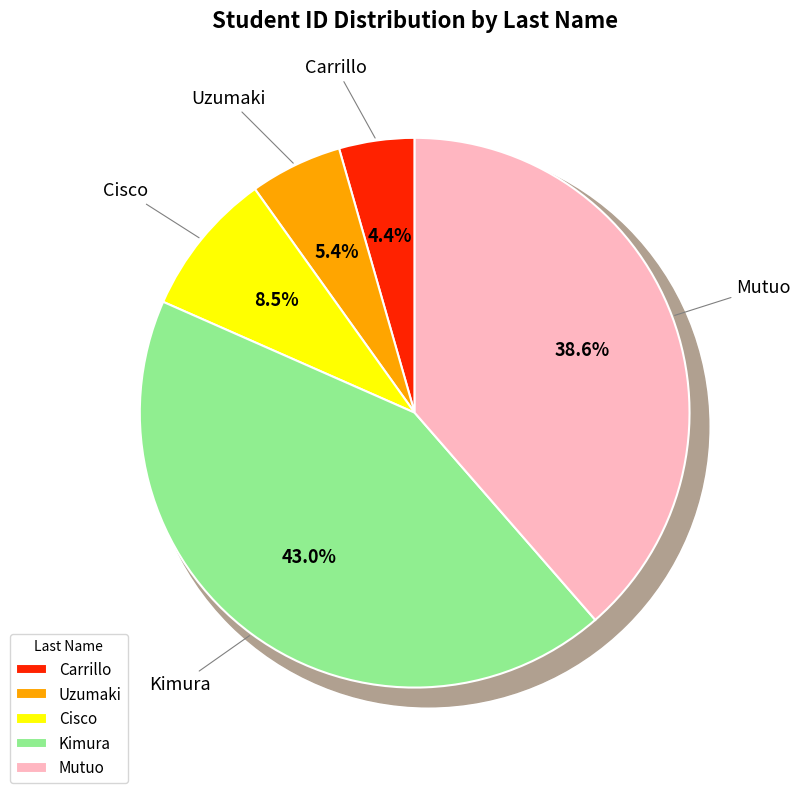

Rank the categories by value from highest to lowest.

Kimura, Mutuo, Cisco, Uzumaki, Carrillo